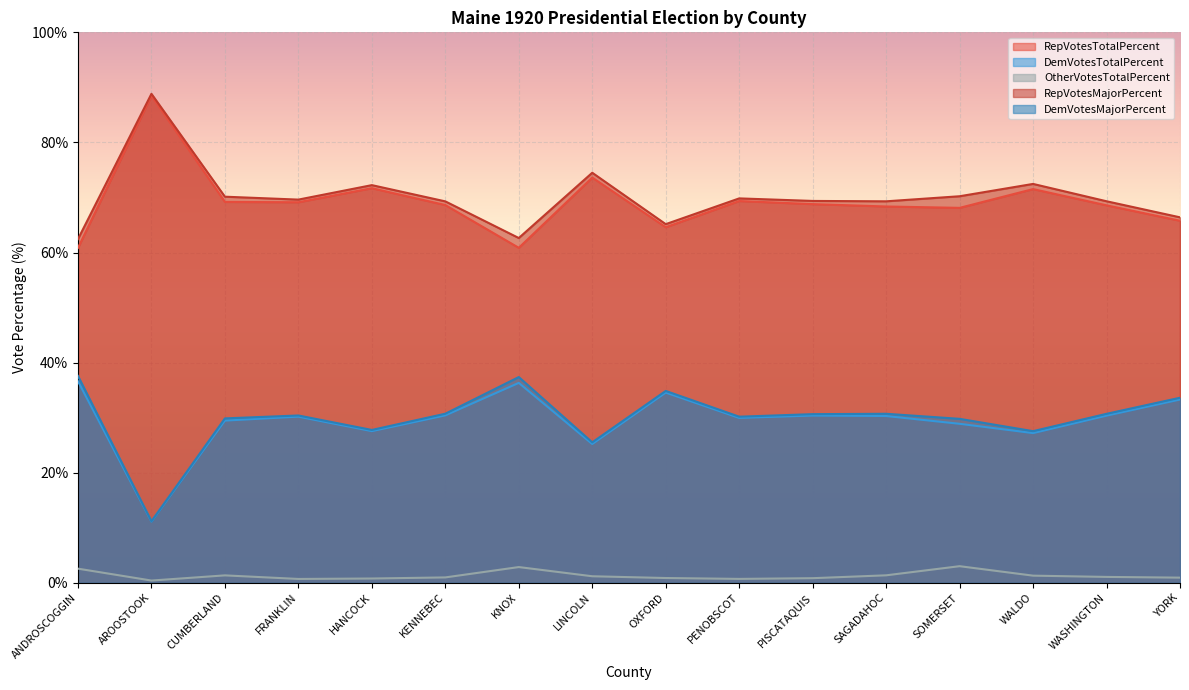

How many categories are shown in the chart?

16